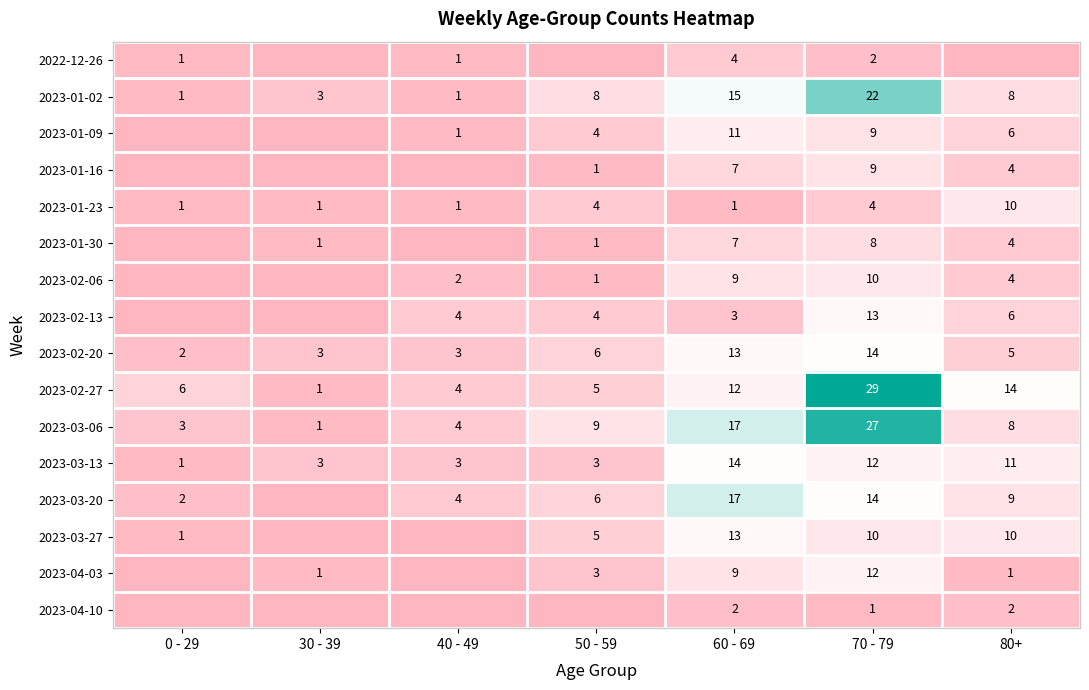

At which label is 2023-03-06 closest to 14?

60 - 69